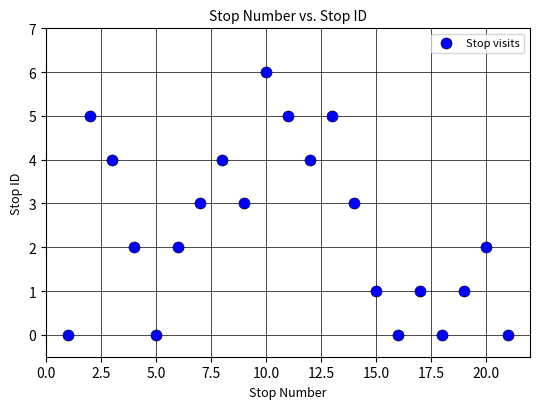

What is the range of Y values (max minus min)?

6